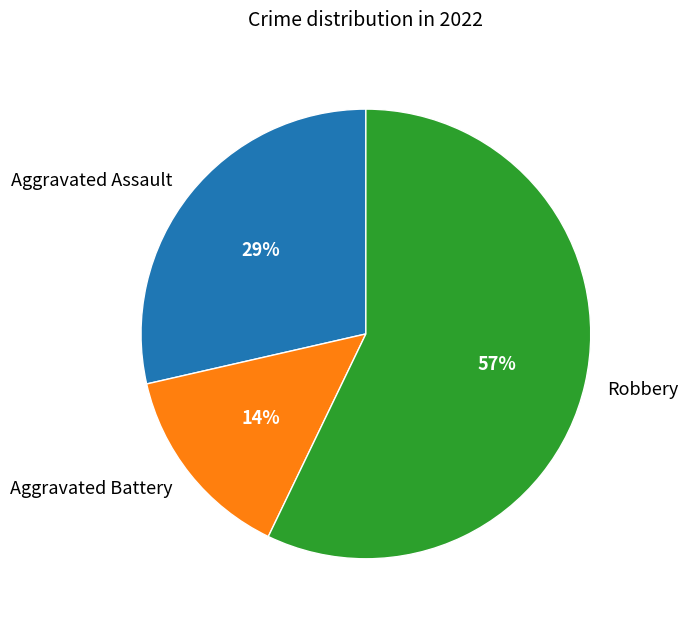

Which has a higher value, Robbery or Aggravated Assault?

Robbery